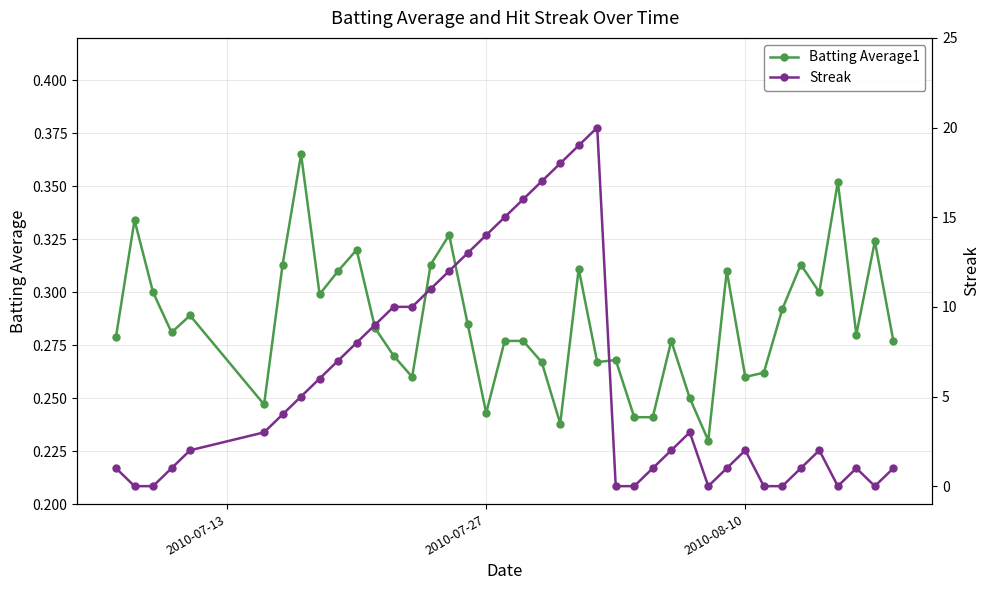

True or false: Batting Average1 has more than 0 interior local peaks.

True